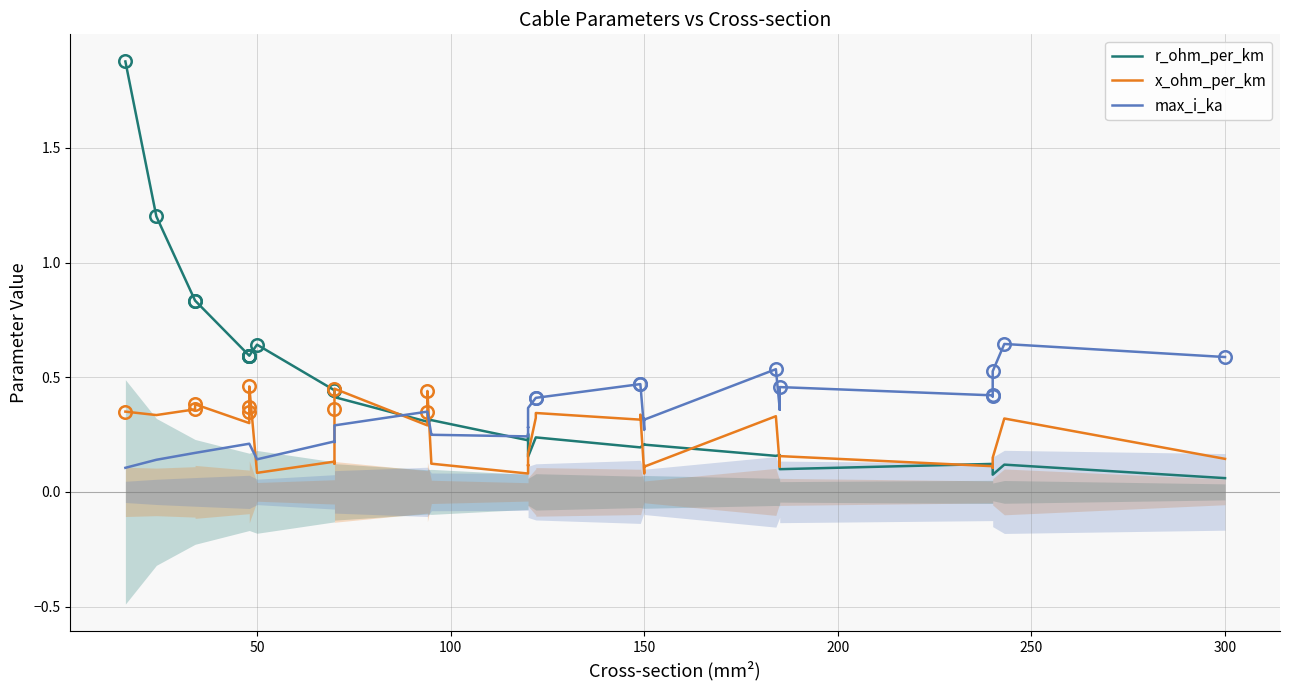

Is the value of x_ohm_per_km at 15 greater than the value of max_i_ka at 16?

No